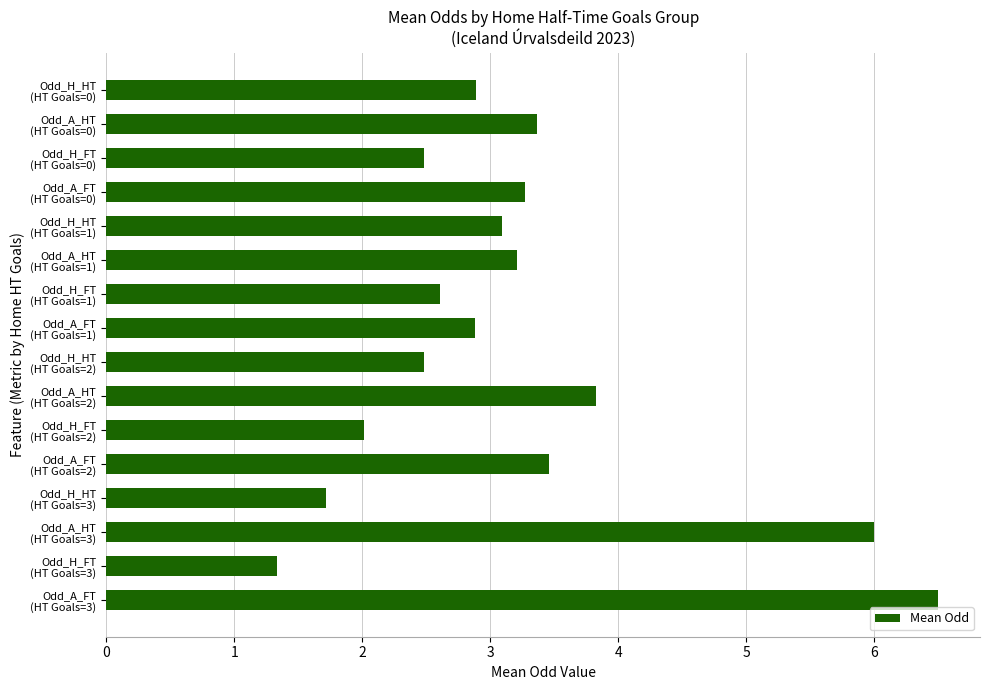

What is the difference between the maximum and minimum values?

5.2